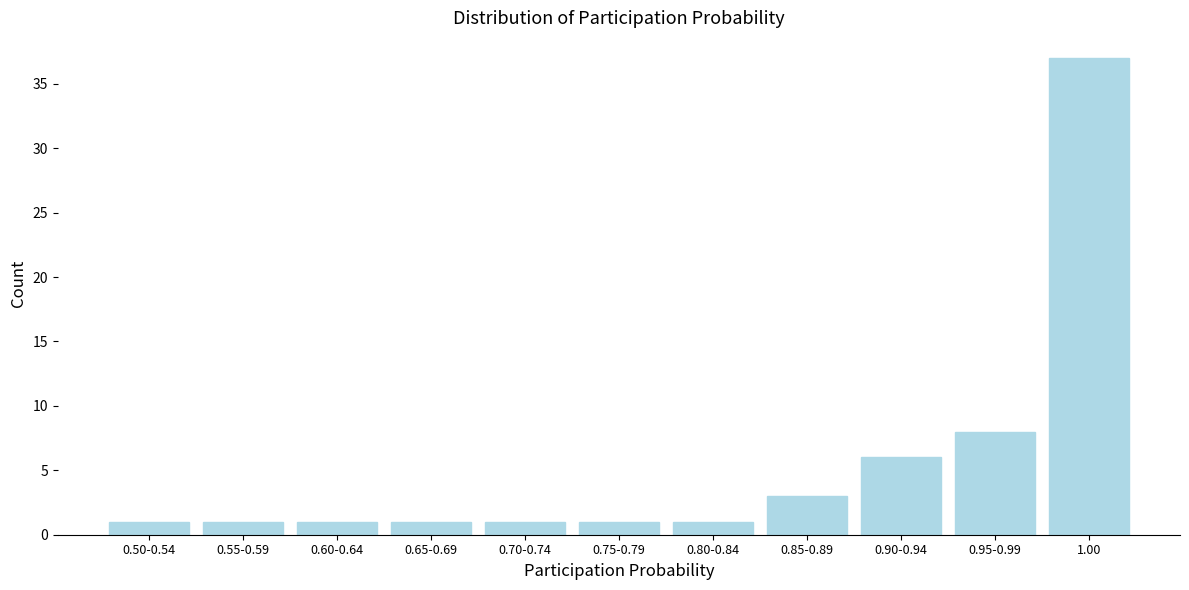

Reading right to left, extract all data points from this chart.

1.00=37	0.95-0.99=8	0.90-0.94=6	0.85-0.89=3	0.80-0.84=1	0.75-0.79=1	0.70-0.74=1	0.65-0.69=1	0.60-0.64=1	0.55-0.59=1	0.50-0.54=1